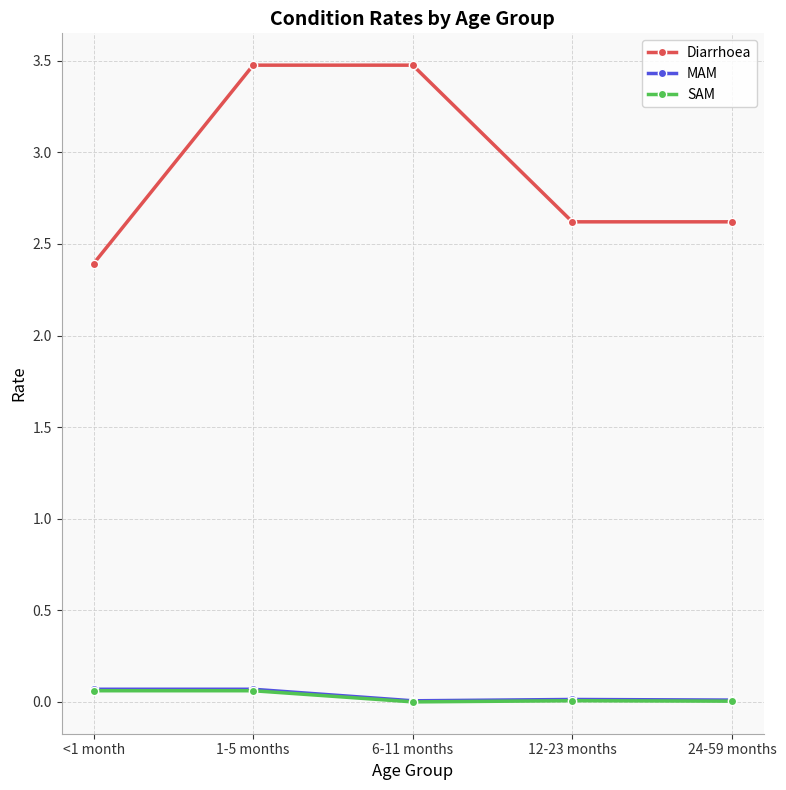

True or false: Diarrhoea has a value of 2.6 at 24-59 months.

True